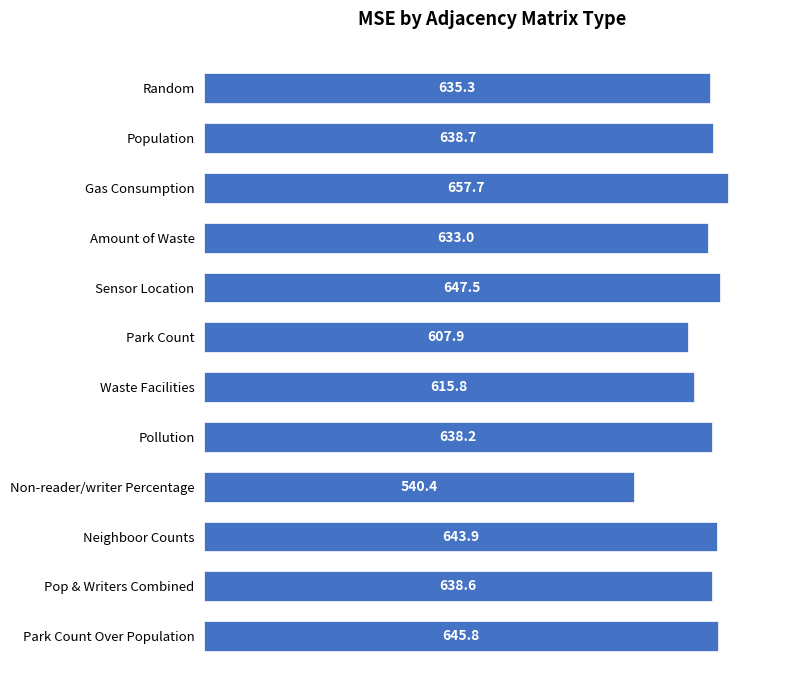

What is the difference between the maximum and minimum values?

117.3